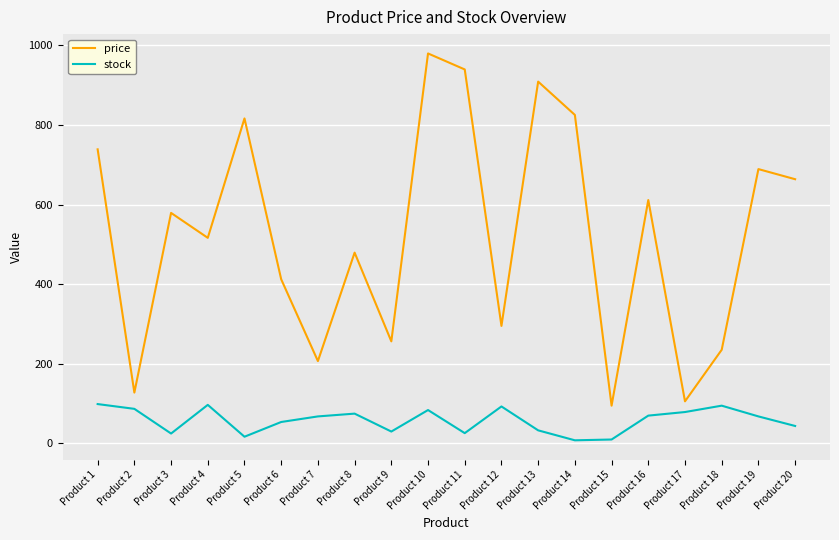

What is the difference between the price values at Product 6 and Product 5?

403.9